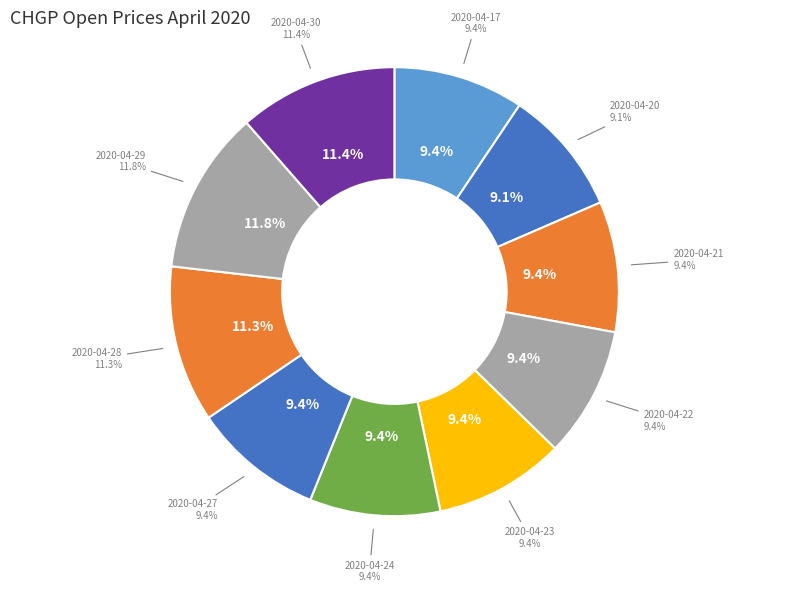

Count the number of slices in the pie.

10